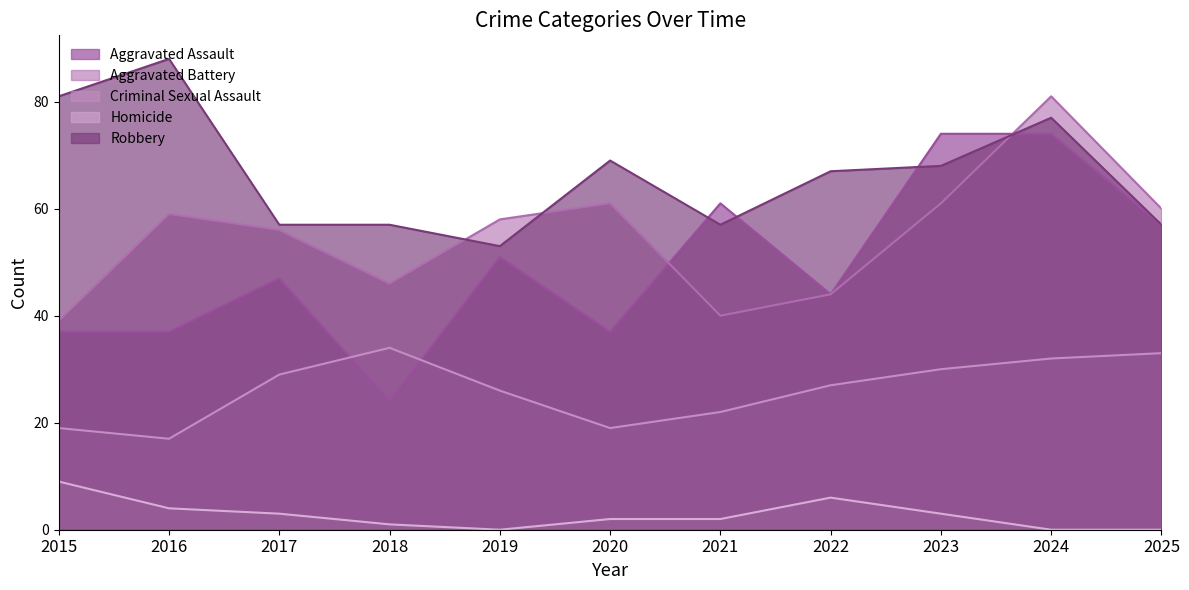

Reading left to right, what are all the values shown in this chart?

Aggravated Assault: 37	37	47	24	51	37	61	44	74	74	57
Aggravated Battery: 39	59	56	46	58	61	40	44	61	81	60
Criminal Sexual Assault: 19	17	29	34	26	19	22	27	30	32	33
Homicide: 9	4	3	1	0	2	2	6	3	0	0
Robbery: 81	88	57	57	53	69	57	67	68	77	57